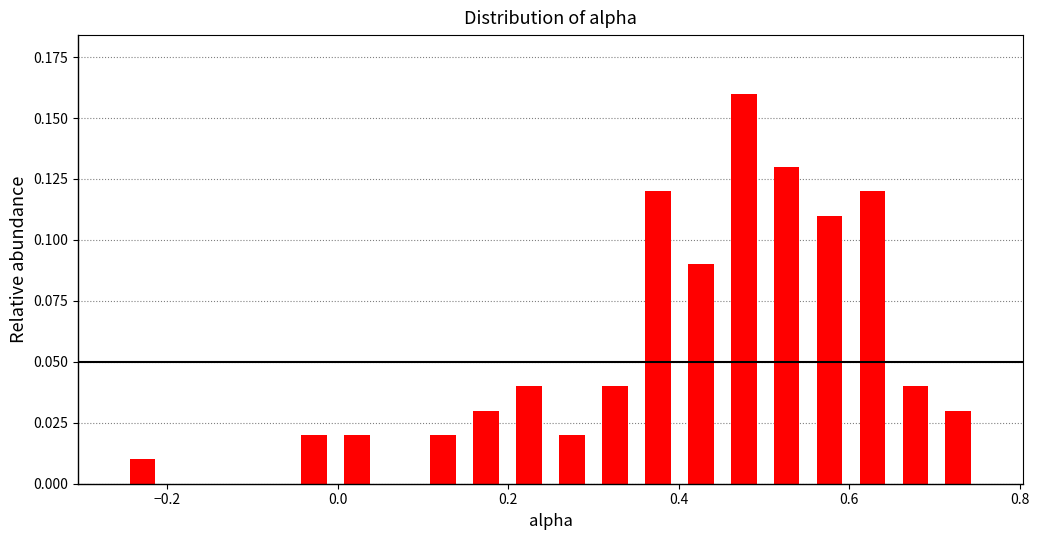

Around what value on the x-axis is the tallest bar? Give the approximate position of its centre, as read against the axis.

0.48